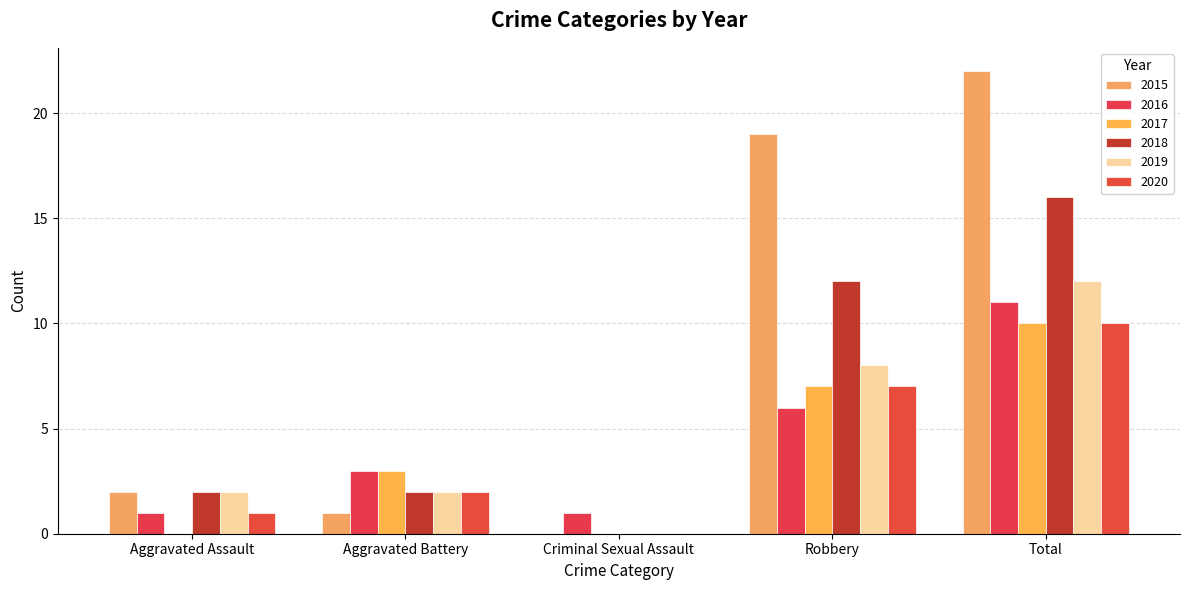

Are the bars horizontal?

No